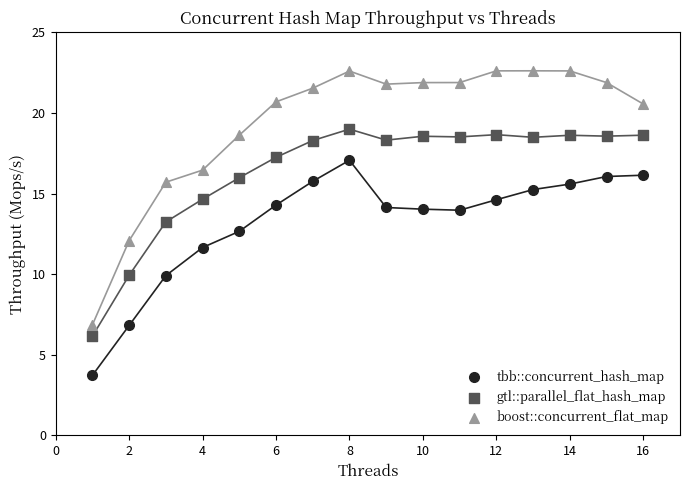

Which series reaches the maximum Y coordinate?

boost::concurrent_flat_map